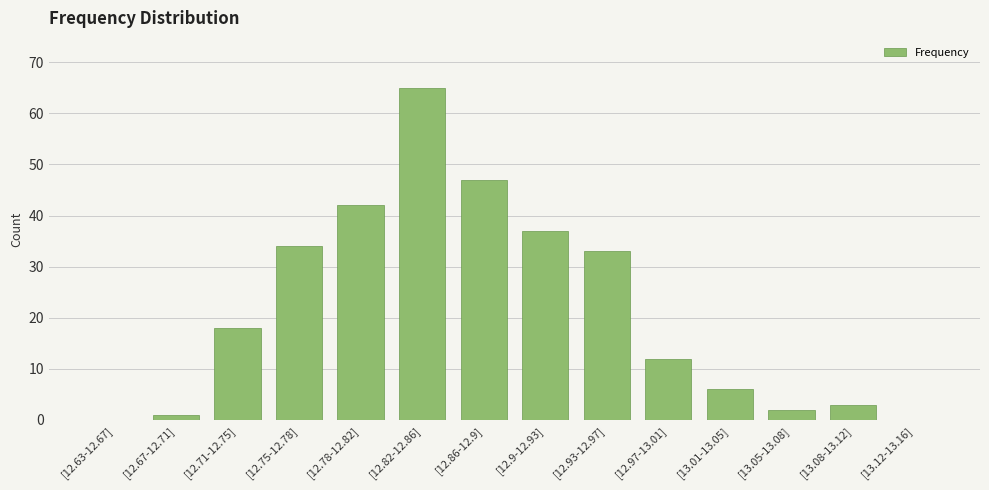

The chart shows a value of 33 at [12.93-12.97]. True or false?

True